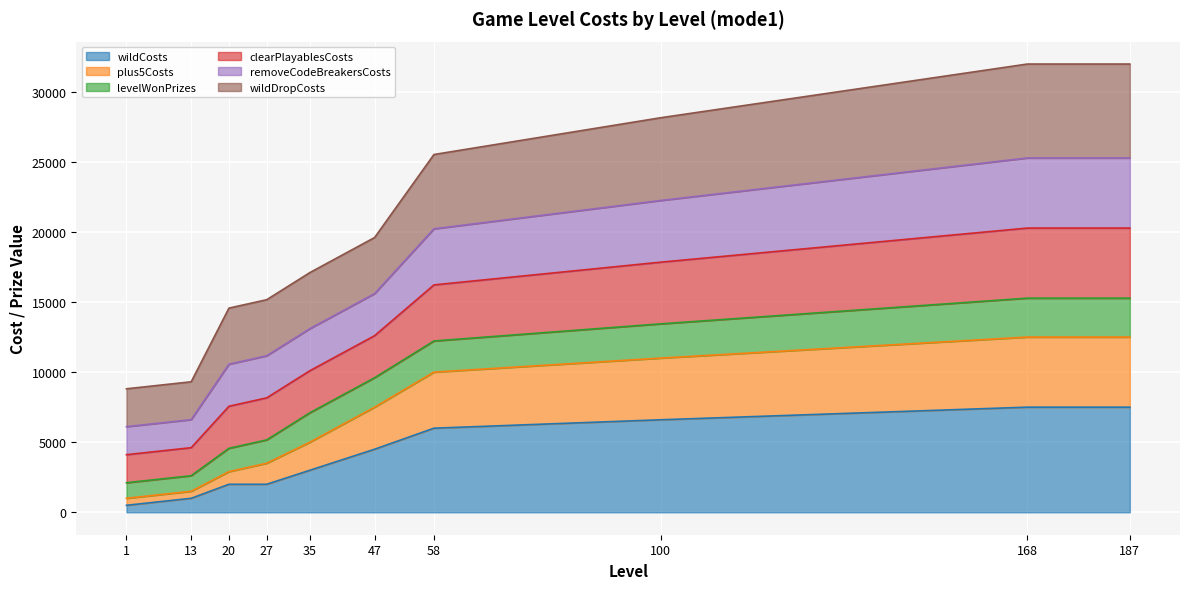

True or false: plus5Costs has more than 1 interior local peaks.

False